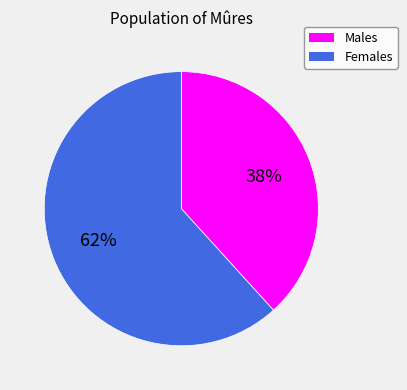

True or false: Males accounts for 49% of the total.

False